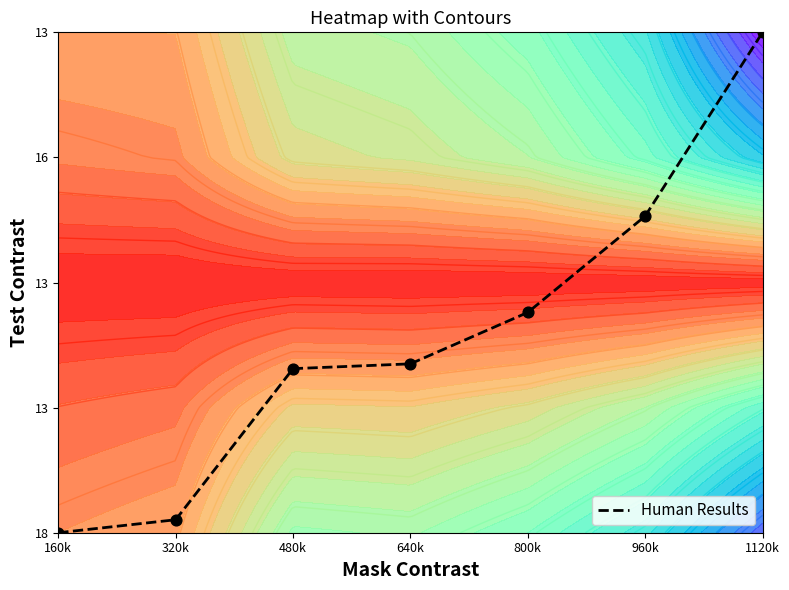

Where does the data first go above 1?

480k